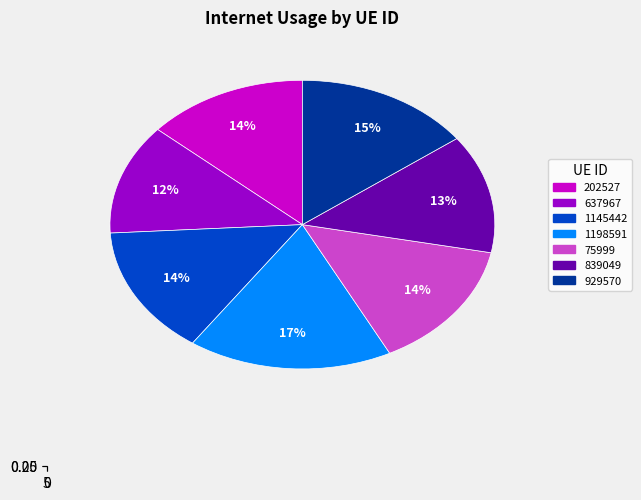

Which has a higher value, 637967 or 1145442?

1145442